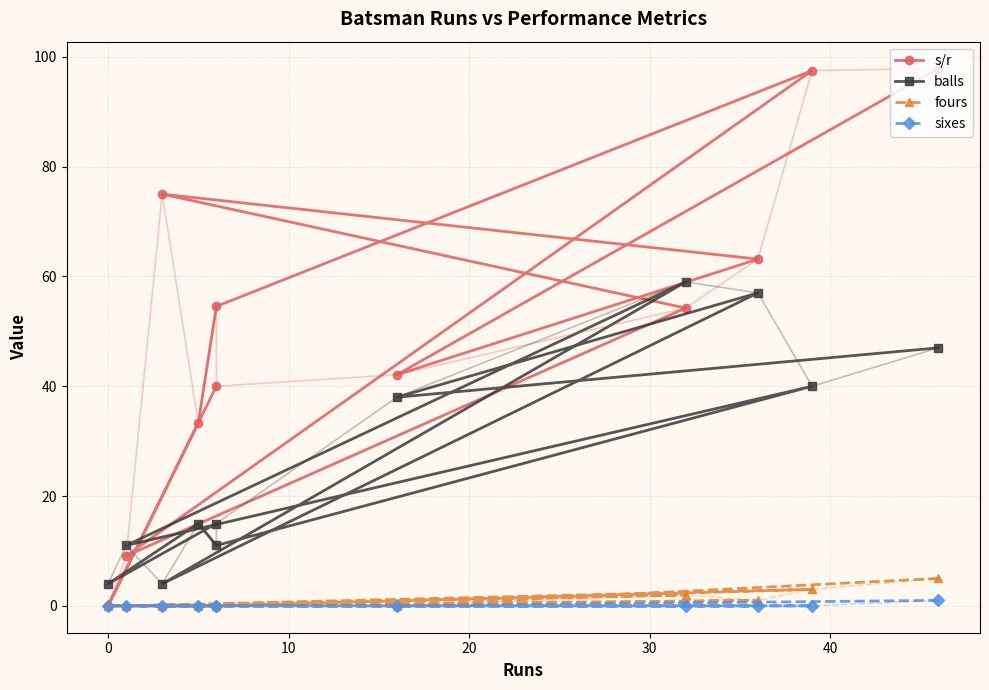

Is the value of s/r at −10 greater than the value of fours at 10?

Yes